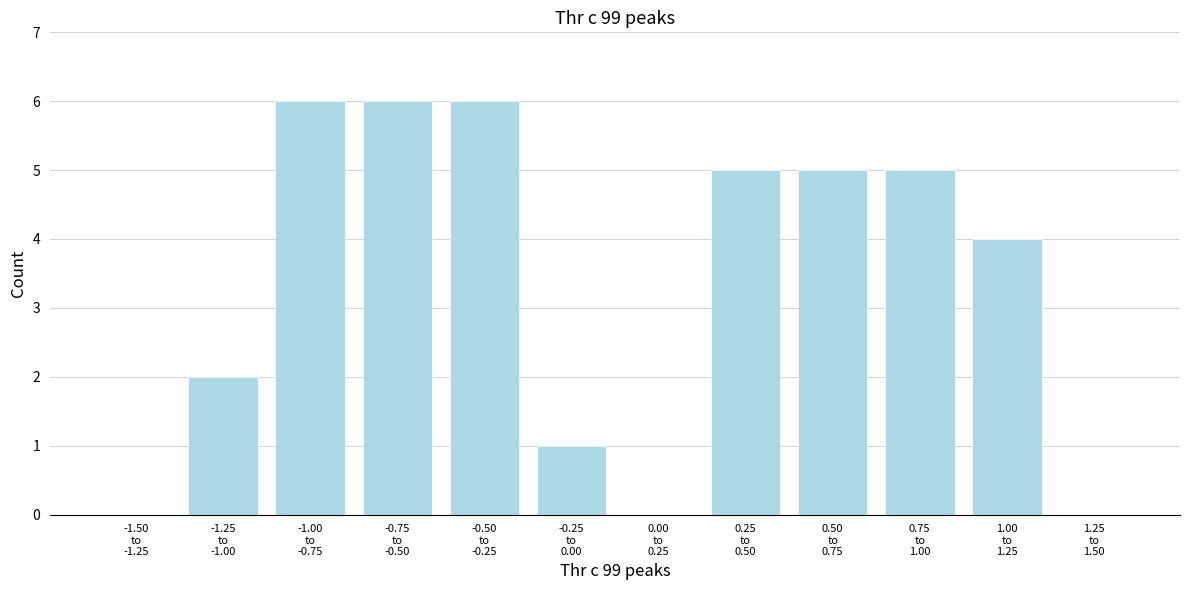

What is the sum of all values?

40